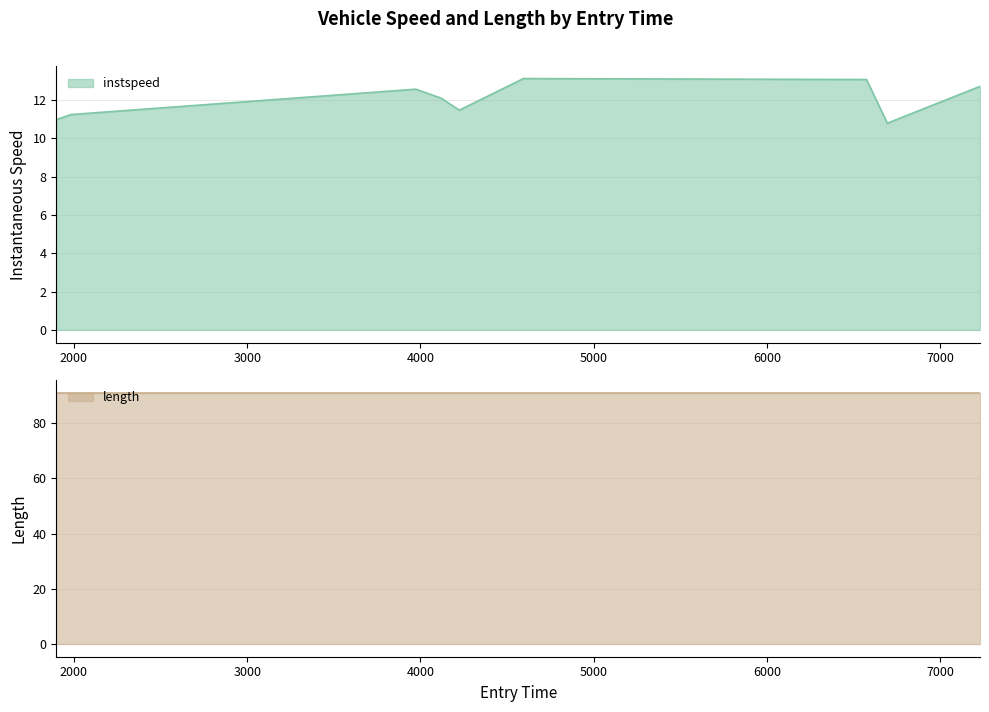

What is the ratio of the value at 3973.0165933634626 to the value at 6694.072941427694?

1.2